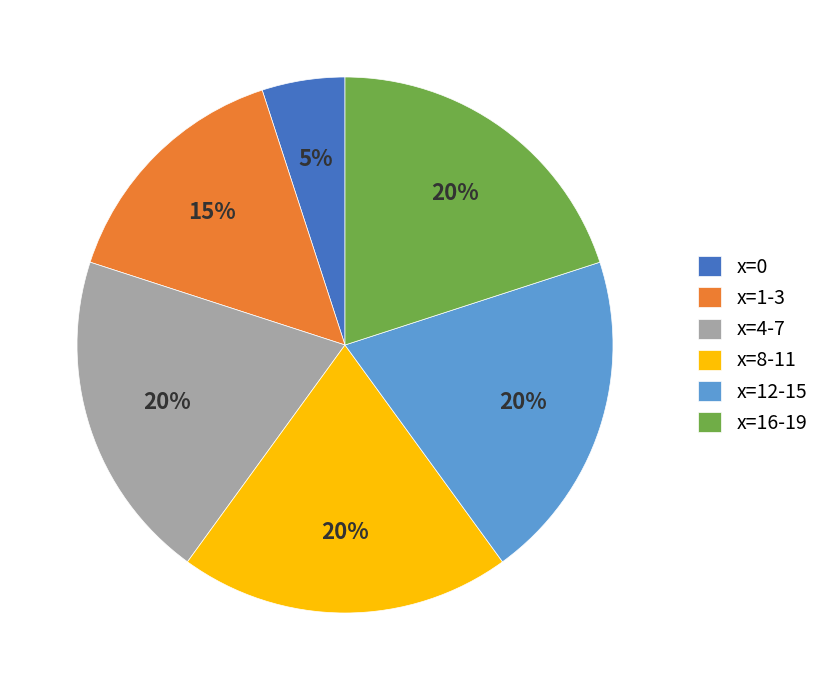

To the nearest percent, what is the difference between the largest and smallest slice percentages?

15%